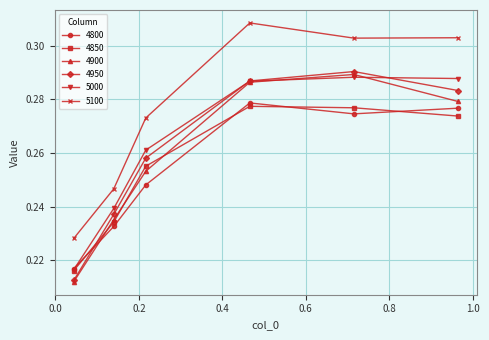

True or false: 5100 and 4950 intersect in this chart.

False